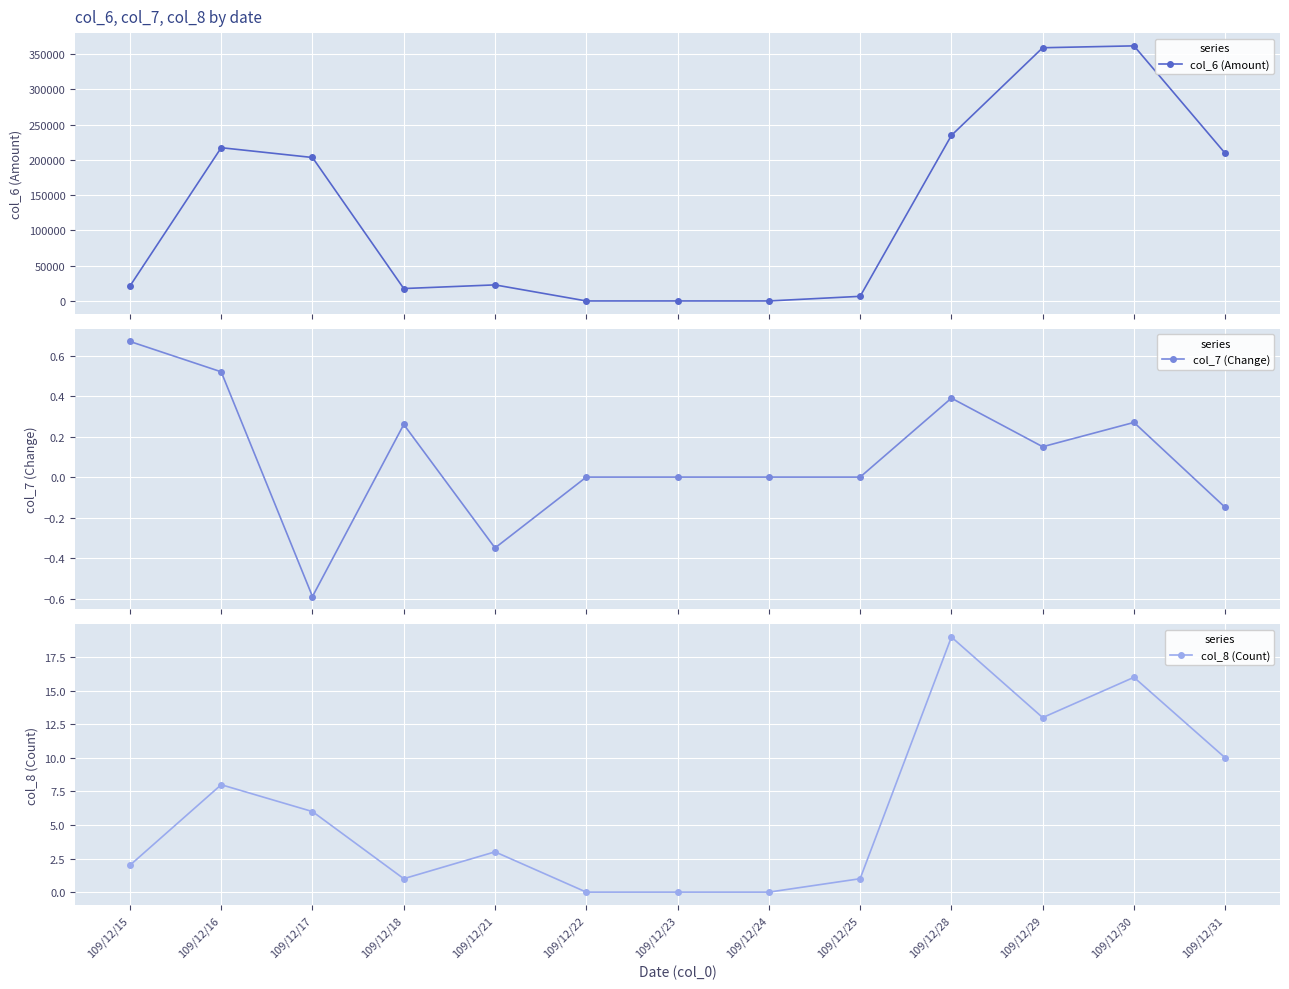

Is this an area chart (filled region under the line)?

No